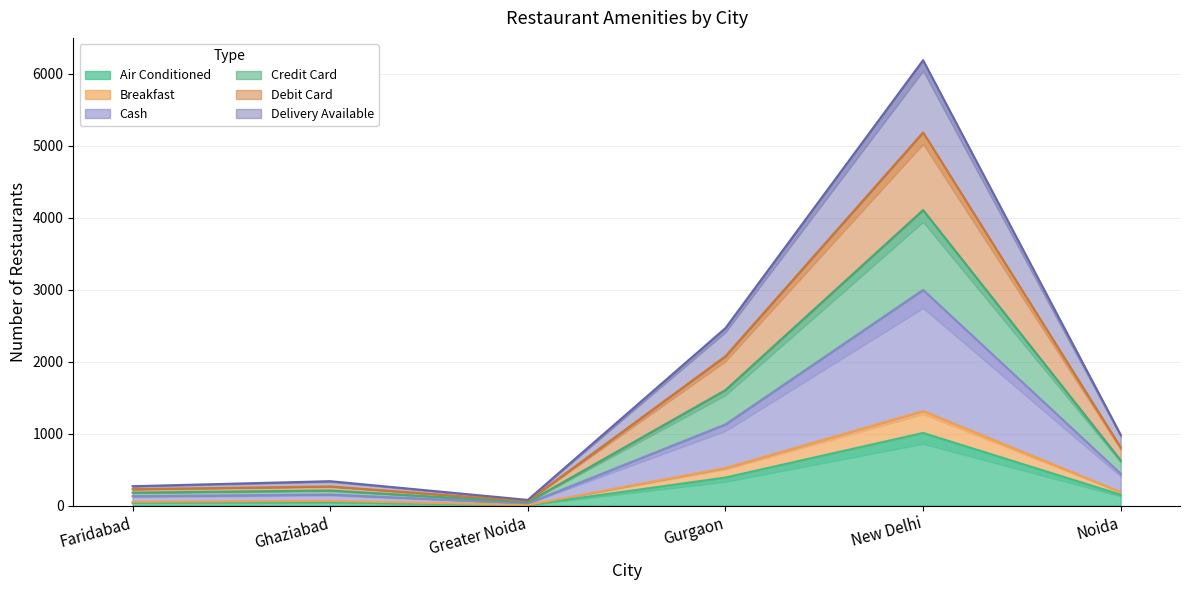

The value of Cash at New Delhi is 1850. True or false?

False